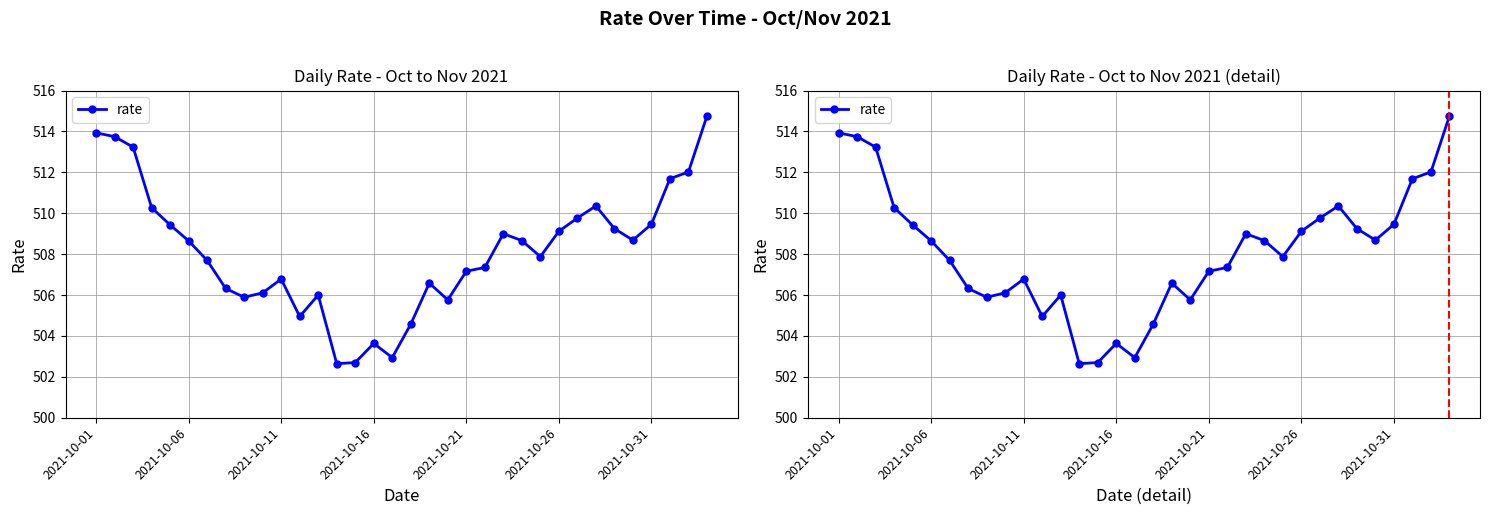

Between 24 and 14, which is larger?

24